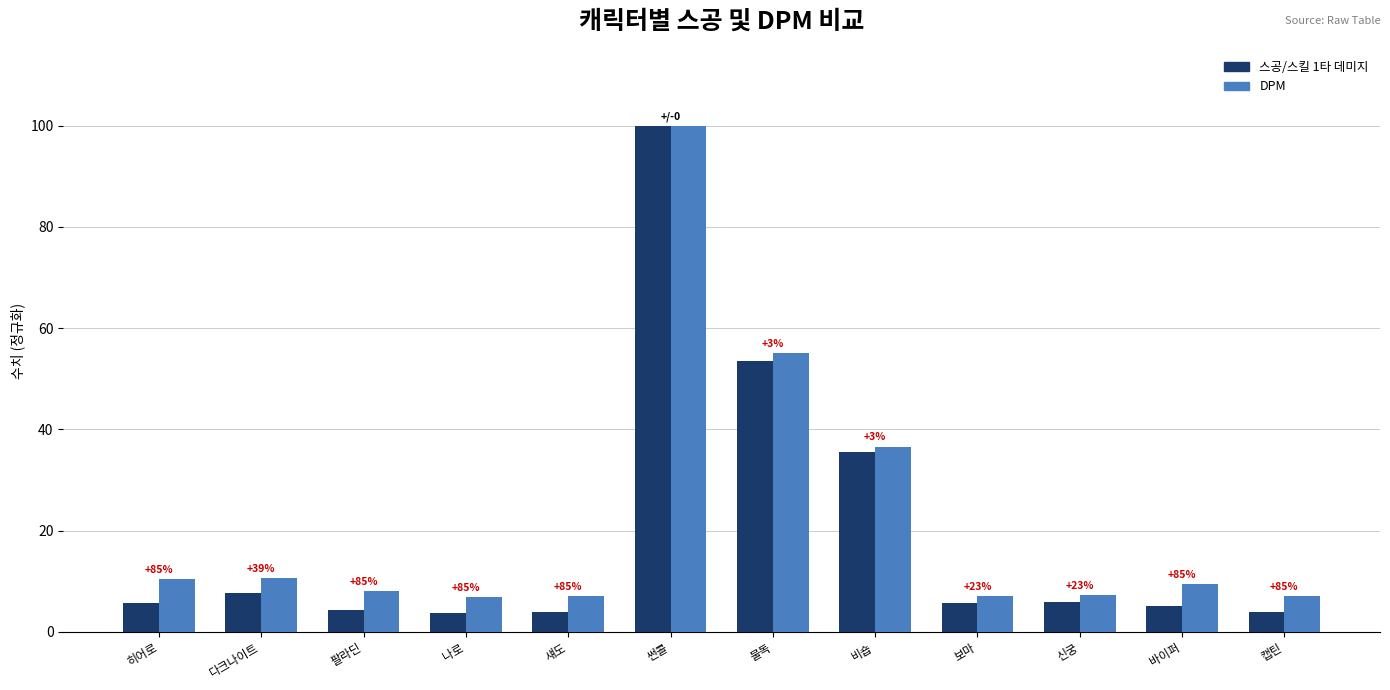

The 스공/스킬 1타 데미지 series shows 4.3 at 팔라딘. True or false?

True